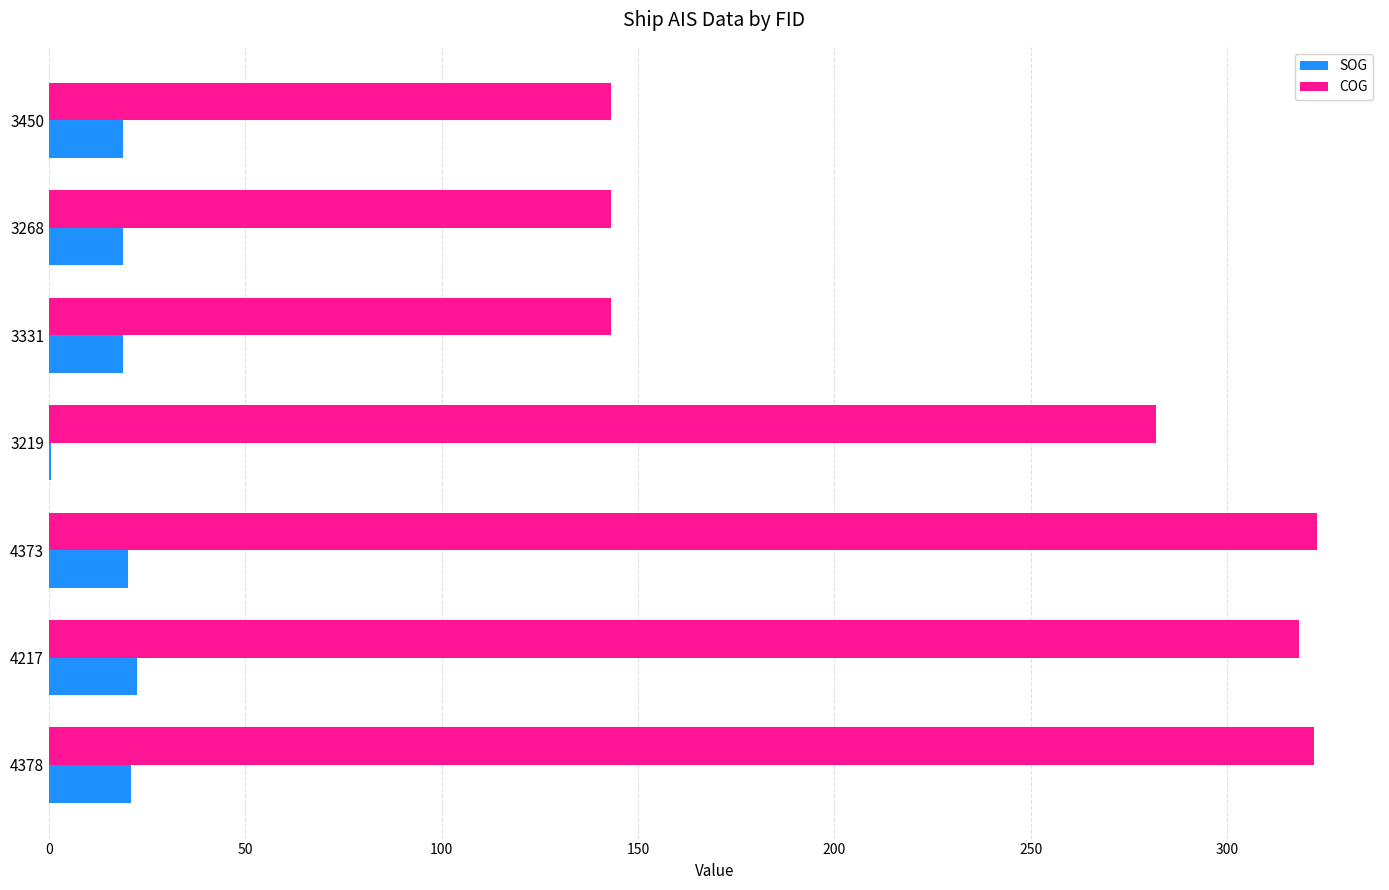

What is the highest value of the SOG series?

22.3